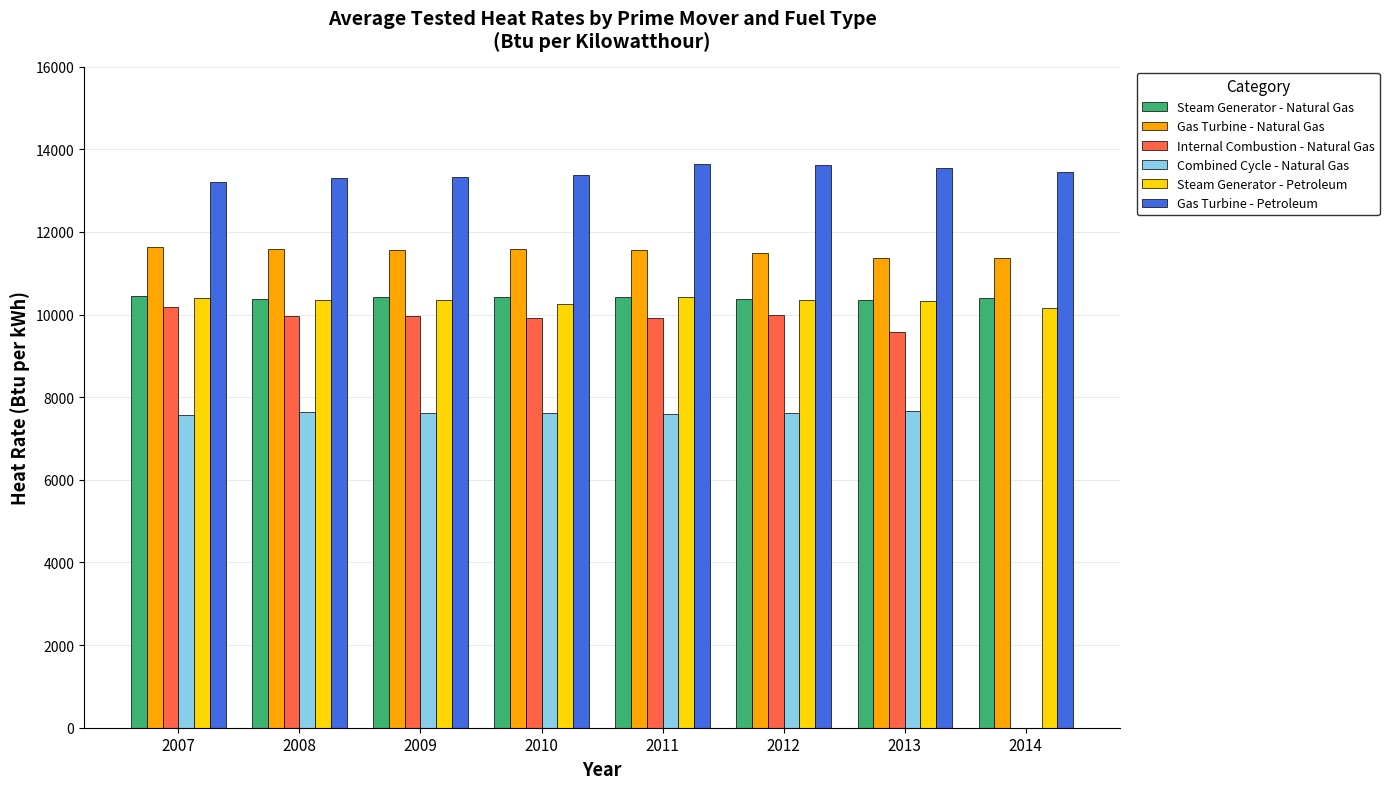

What is the maximum value shown in the chart?

13637